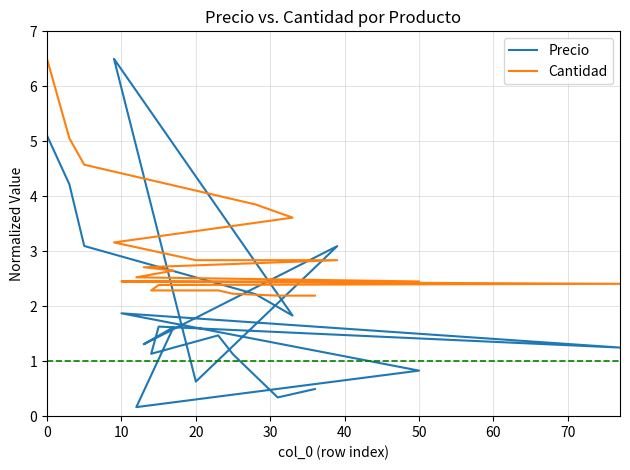

True or false: Cantidad has more than 0 points higher than both neighbors.

False